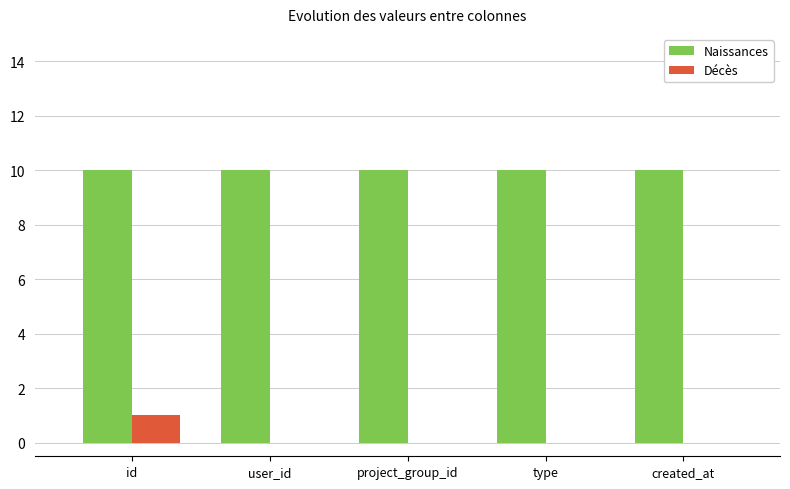

Which series has the largest range (max minus min)?

Décès